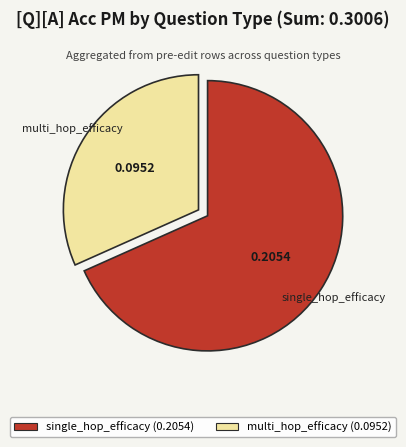

True or false: multi_hop_efficacy accounts for 40% of the total.

False